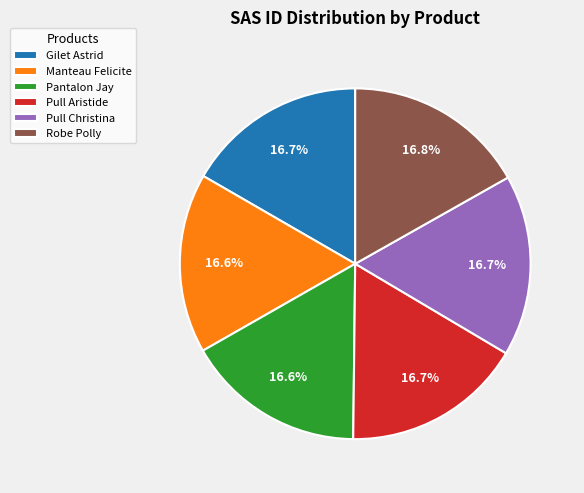

Is Pull Aristide the majority of the pie?

No